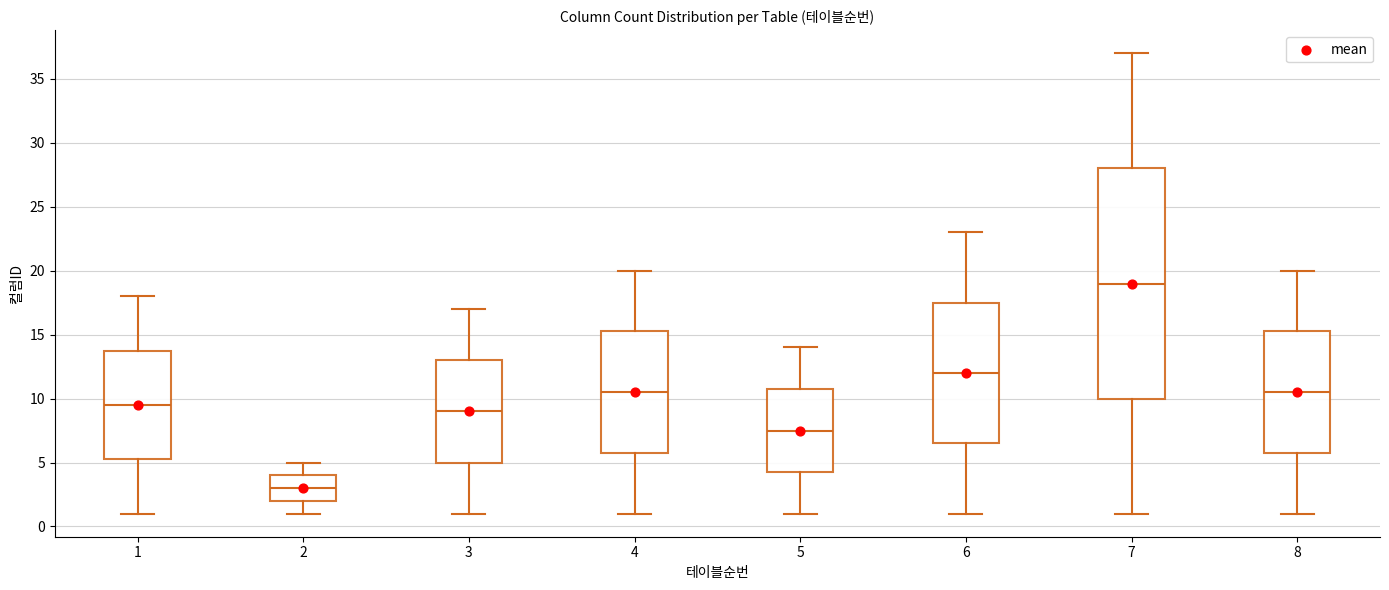

Where is the upper edge of the box at x = 4 on the y-axis? The values are not printed on the chart, so give them approximately, as read against the axis.

15.5